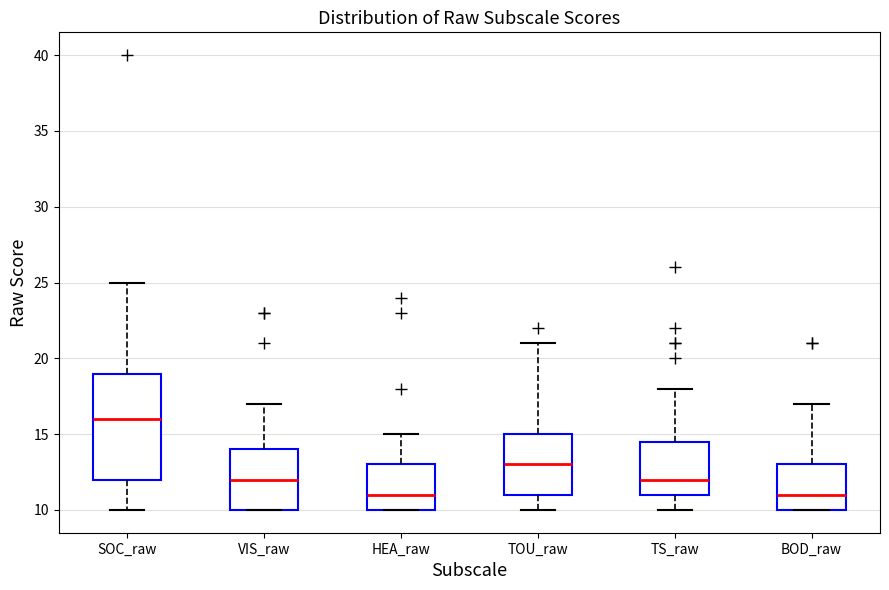

Reading left to right, read every box against the y-axis: the position of its median line, the range the box covers, and the ends of its whiskers. The values are not printed on the chart, so give them approximately, as read against the axis.

SOC_raw: median 16.0, box 12.0 to 19.0, whiskers 10.0 to 25.0
VIS_raw: median 12.0, box 10.0 to 14.0, whiskers 10.0 to 17.0
HEA_raw: median 11.0, box 10.0 to 13.0, whiskers 10.0 to 15.0
TOU_raw: median 13.0, box 11.0 to 15.0, whiskers 10.0 to 21.0
TS_raw: median 12.0, box 11.0 to 14.5, whiskers 10.0 to 18.0
BOD_raw: median 11.0, box 10.0 to 13.0, whiskers 10.0 to 17.0